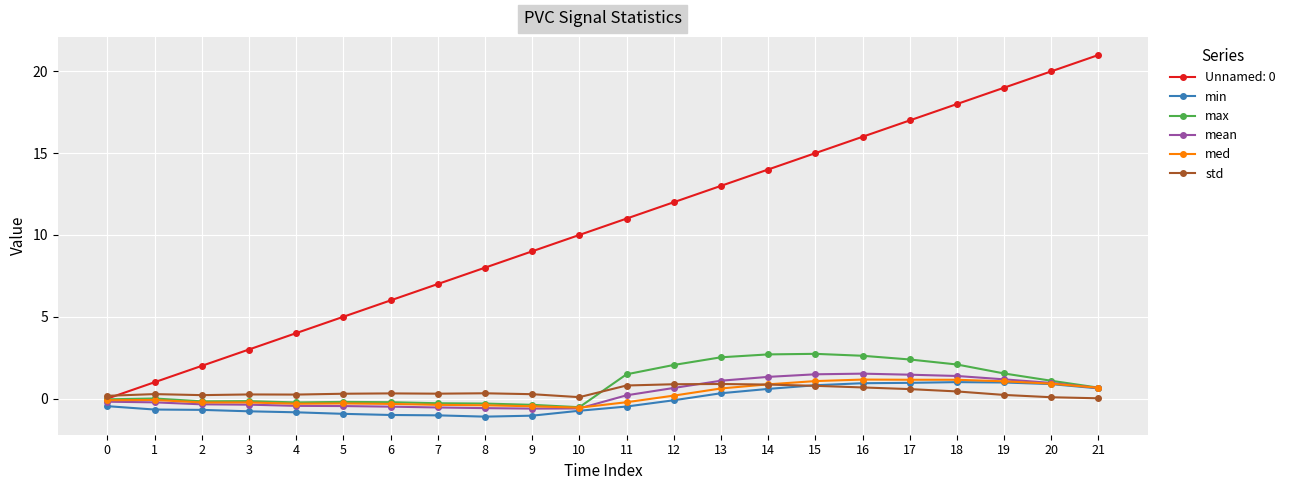

What is the maximum value for med?

1.2